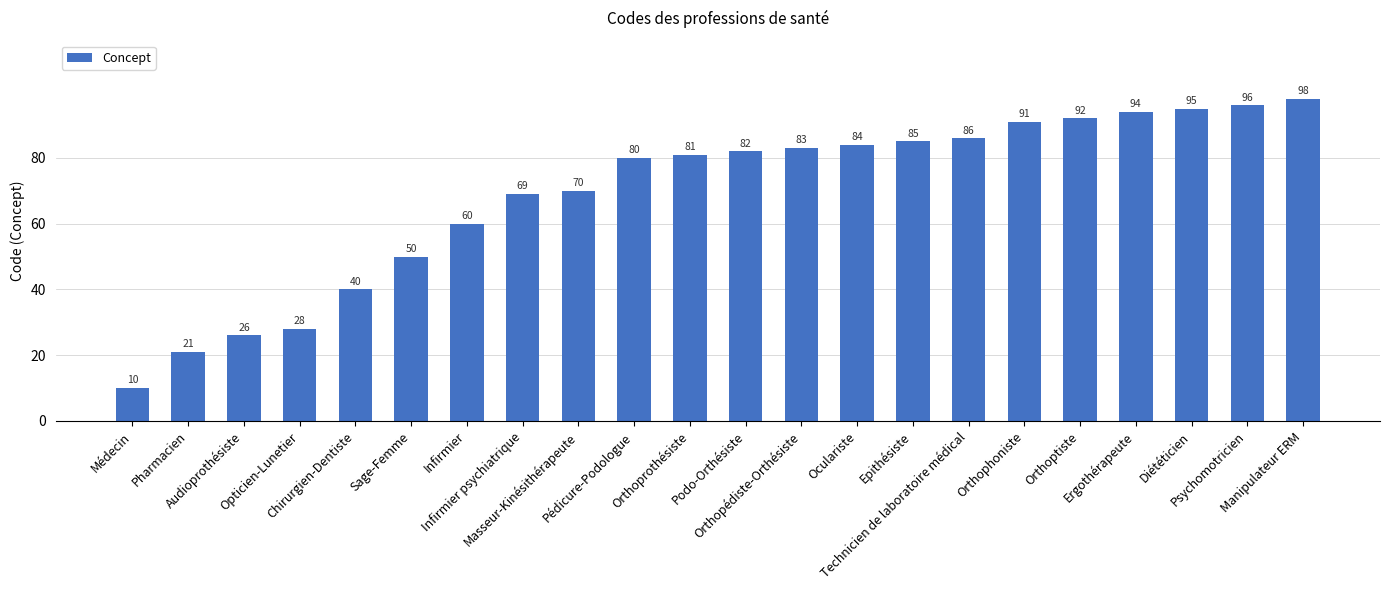

What is the change in value from Infirmier psychiatrique to Orthopédiste-Orthésiste?

+14